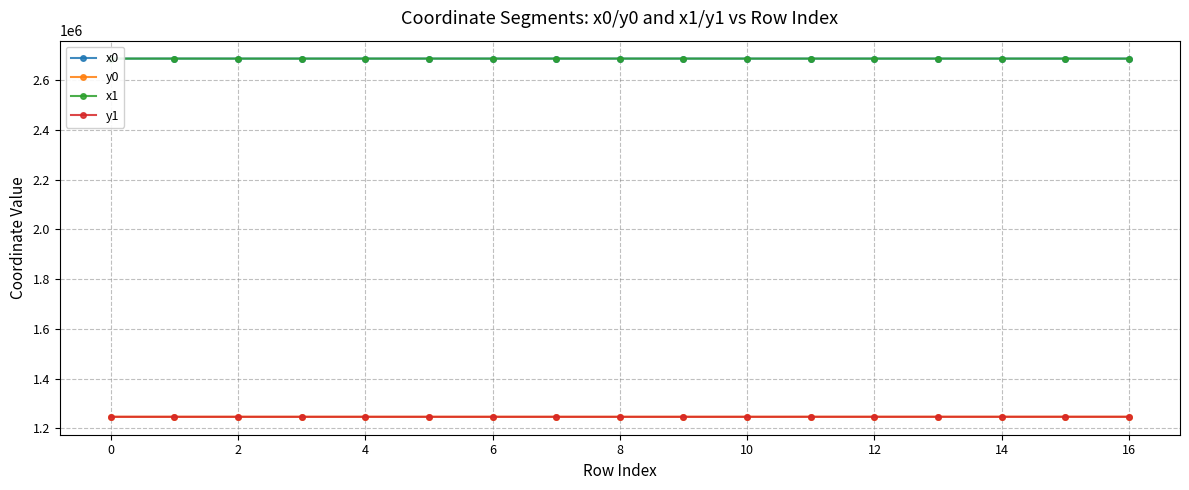

True or false: x0 and y1 cross at least once.

False